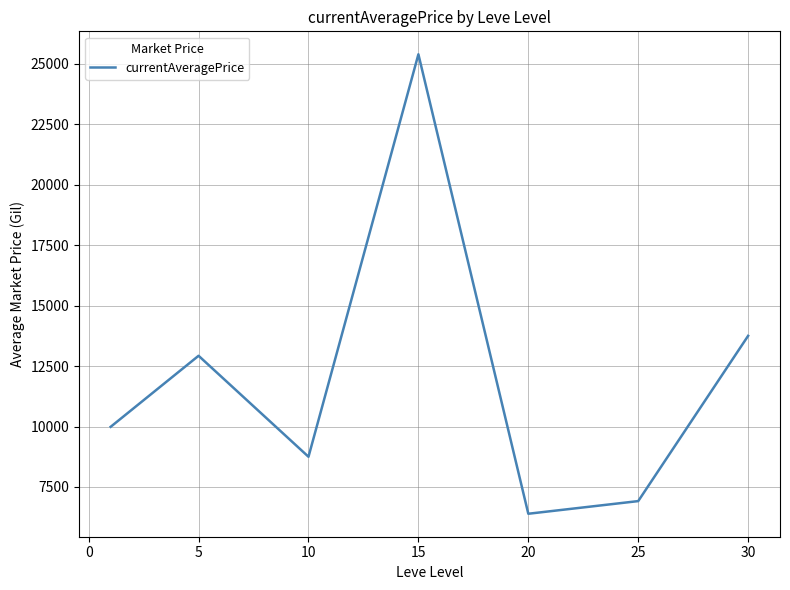

True or false: there are more than 1 points higher than both neighbors.

True